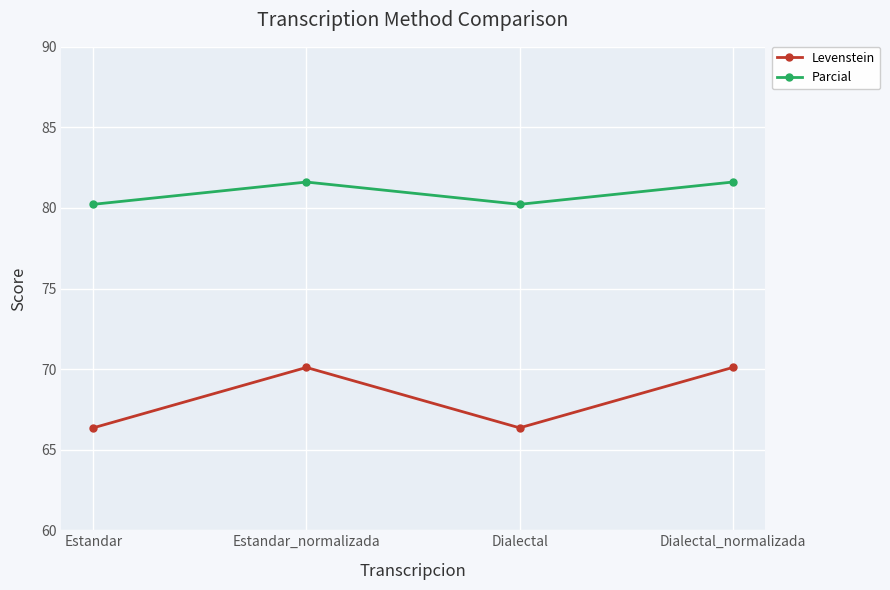

Is it true that Levenstein equals 37.5 at Dialectal?

False